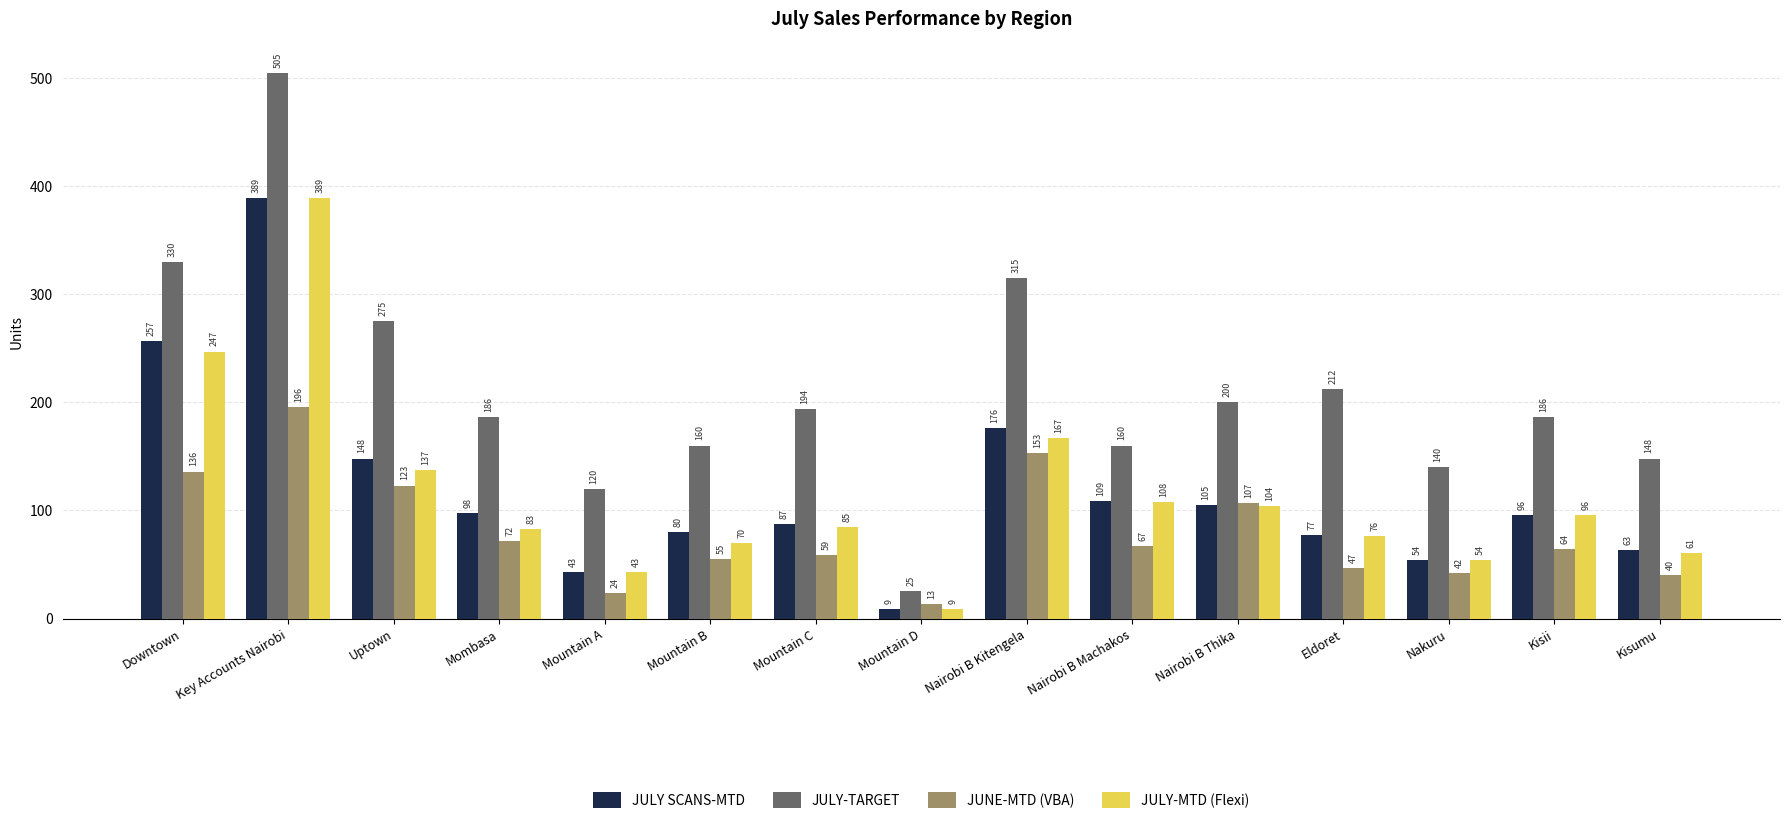

What is the difference between the maximum and minimum values in the JULY-TARGET series?

480